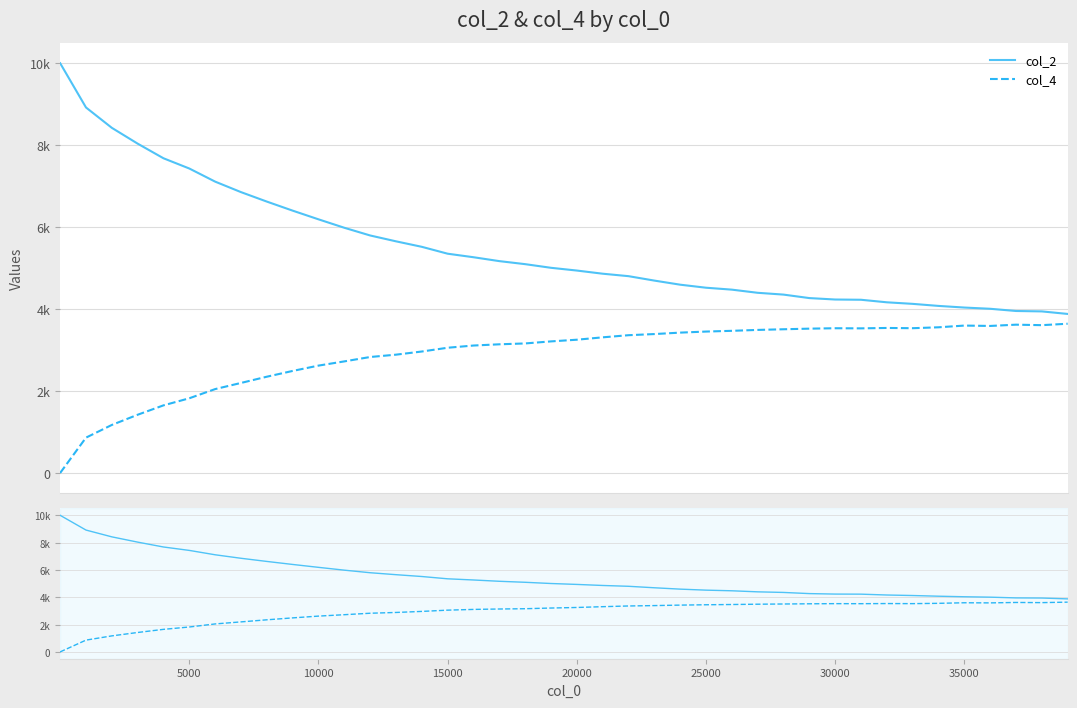

Rank the series by their maximum value, from lowest to highest.

col_4, col_2